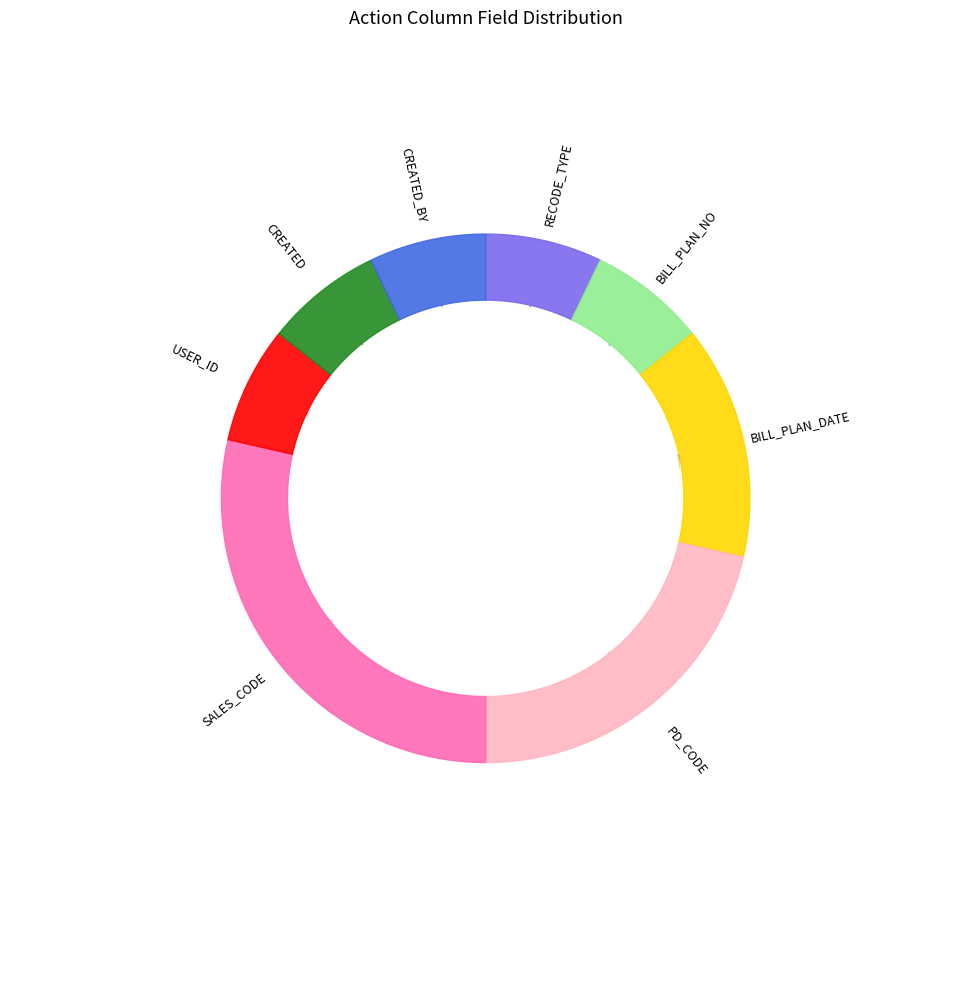

Between BILL_PLAN_NO and PD_CODE, which is larger?

PD_CODE